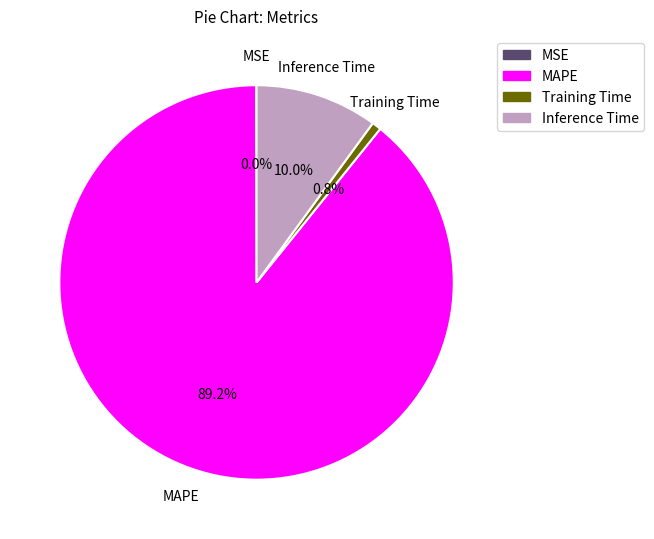

To the nearest percent, what is the average slice percentage?

25%